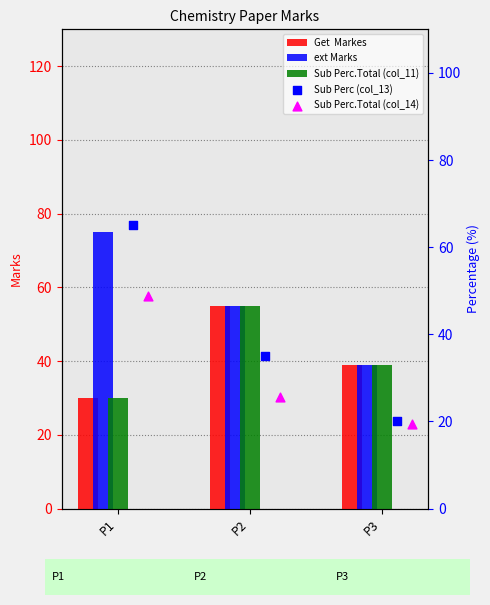

At how many categories does at least one series exceed 62?

1